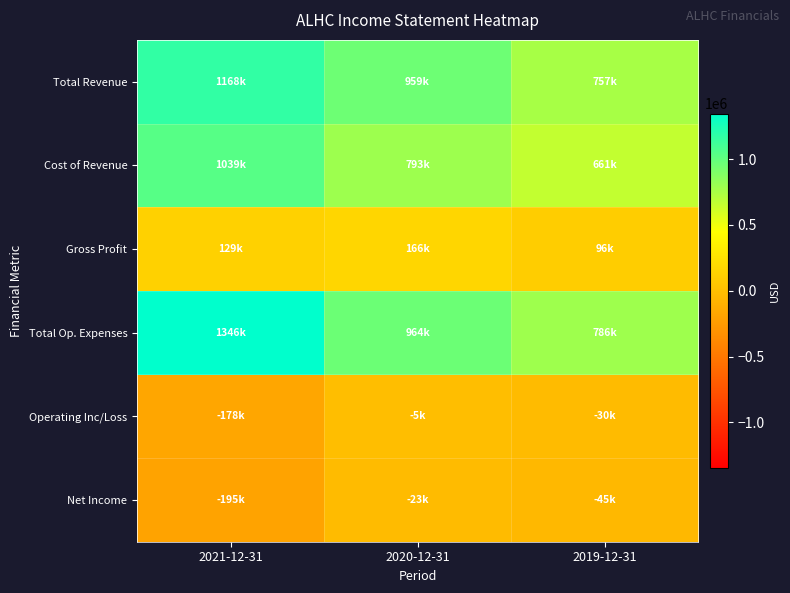

Between 2019-12-31 and 2020-12-31, which is larger?

2020-12-31